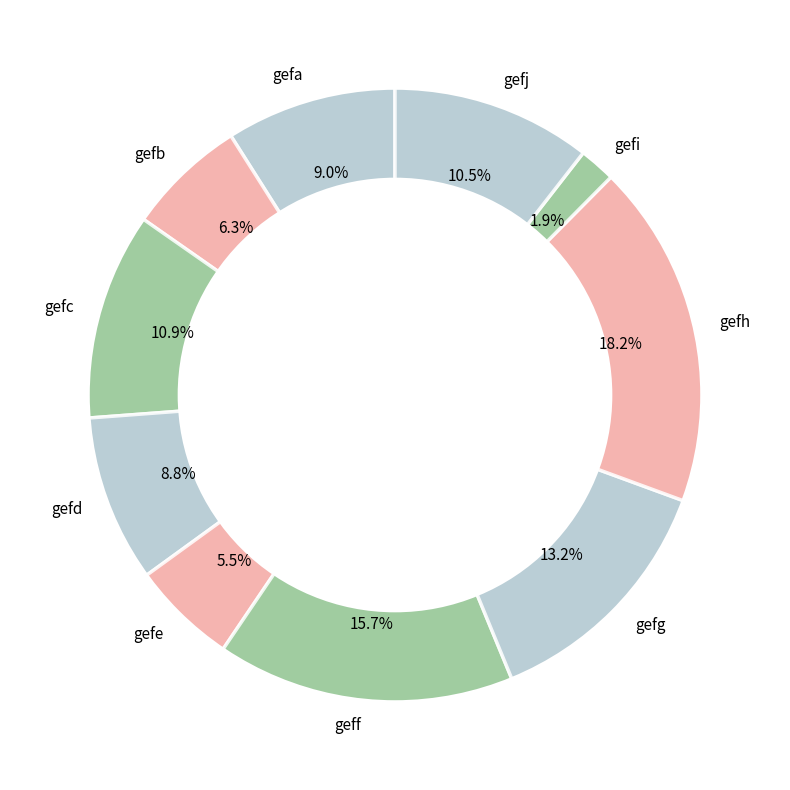

Which slice is the largest?

gefh